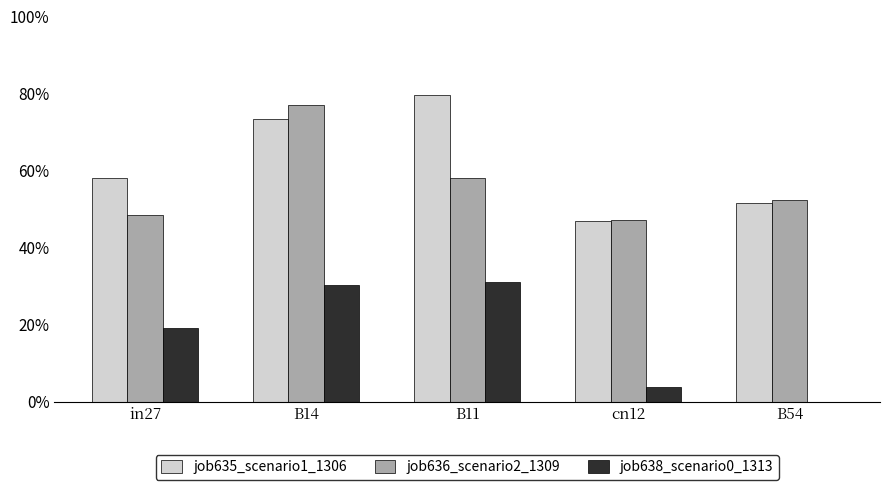

Reading left to right, transcribe all the data shown in this chart.

job635_scenario1_1306: 0.6	0.7	0.8	0.5	0.5
job636_scenario2_1309: 0.5	0.8	0.6	0.5	0.5
job638_scenario0_1313: 0.2	0.3	0.3	0.0	0.0